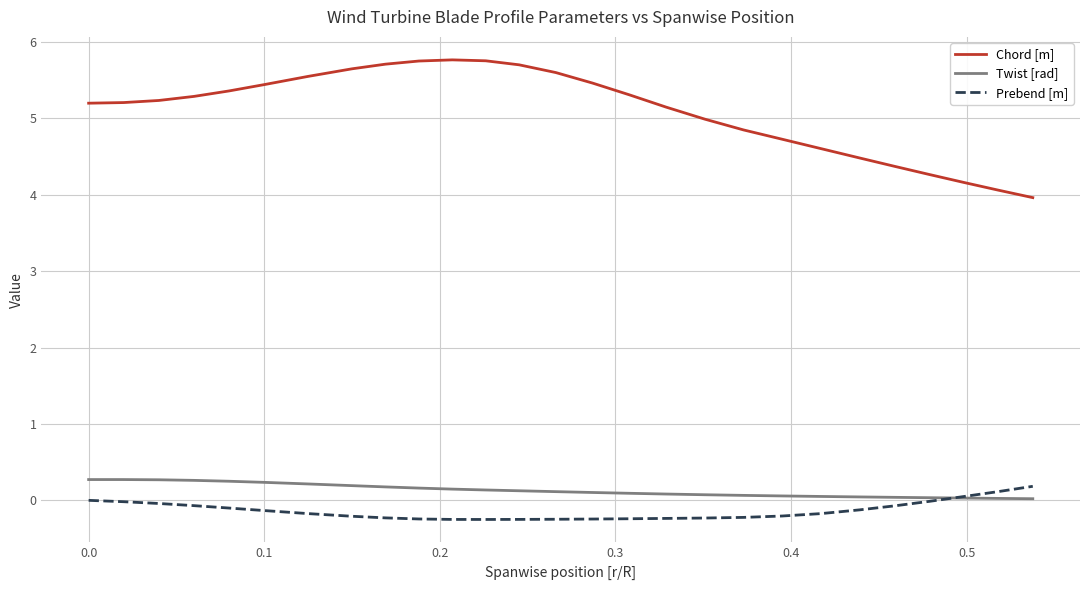

At how many categories does at least one series exceed 3?

27